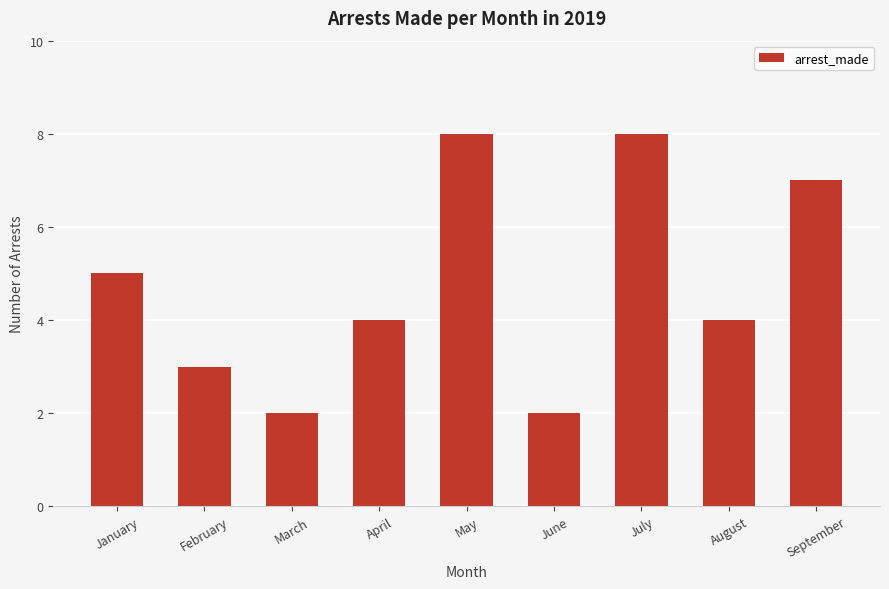

How many values are between 3 and 7?

5